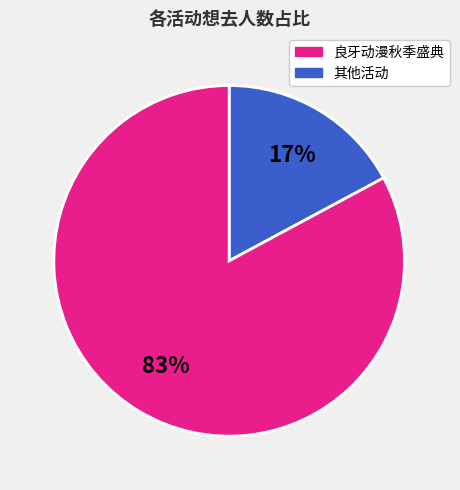

To the nearest percent, what is the average slice percentage?

50%